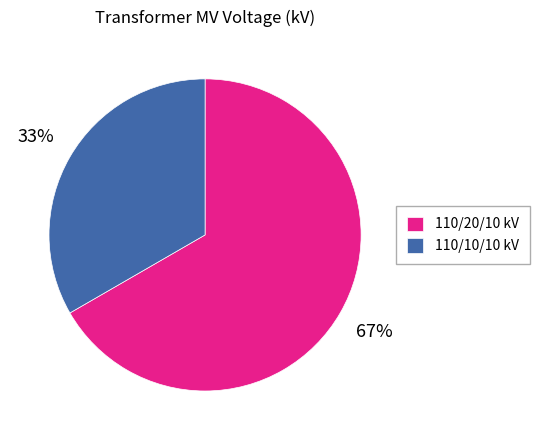

Do 110/20/10 kV and 110/10/10 kV together represent more than half of the pie?

Yes